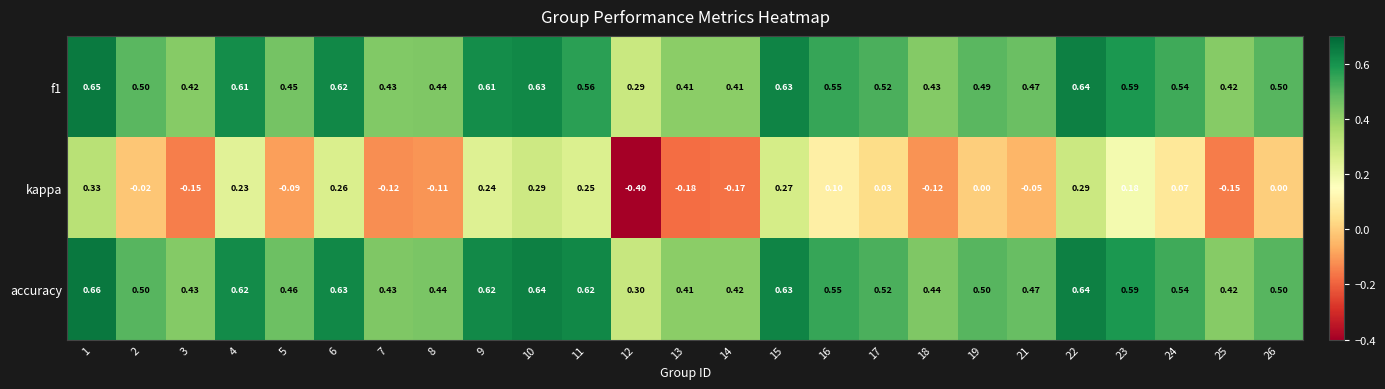

Which series has the widest spread of values?

kappa